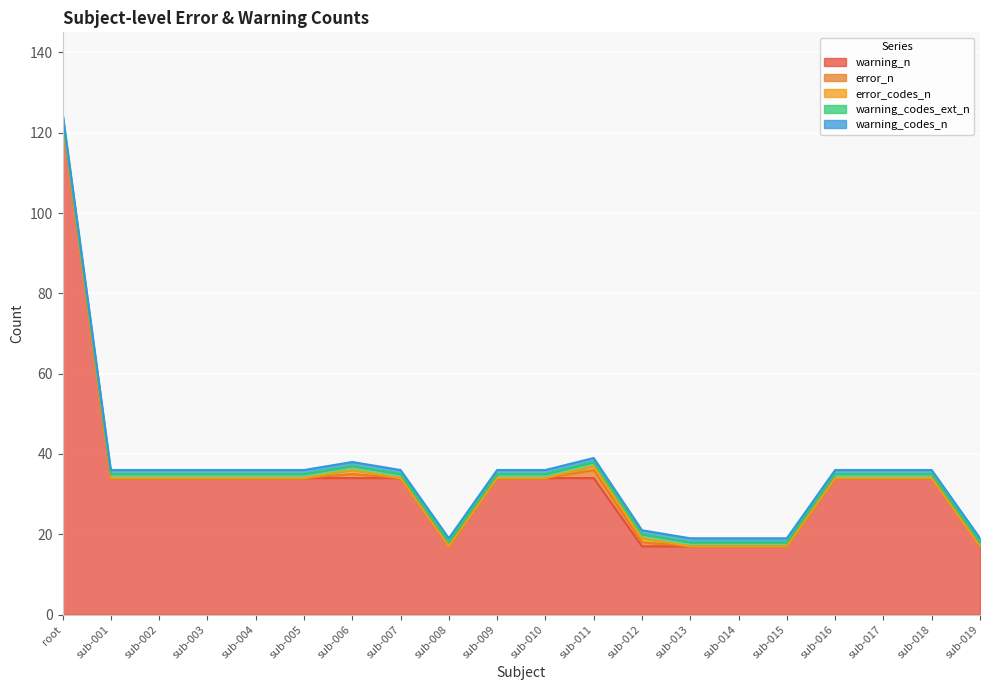

What is the average value of the warning_codes_n series?

1